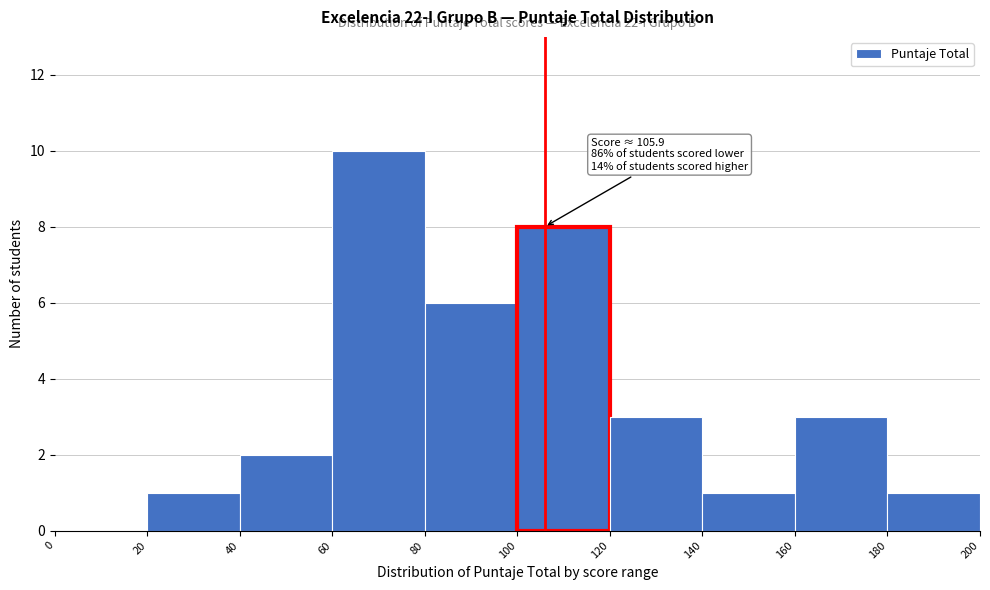

Over which range of the x-axis is the bar tallest?

60 to 80